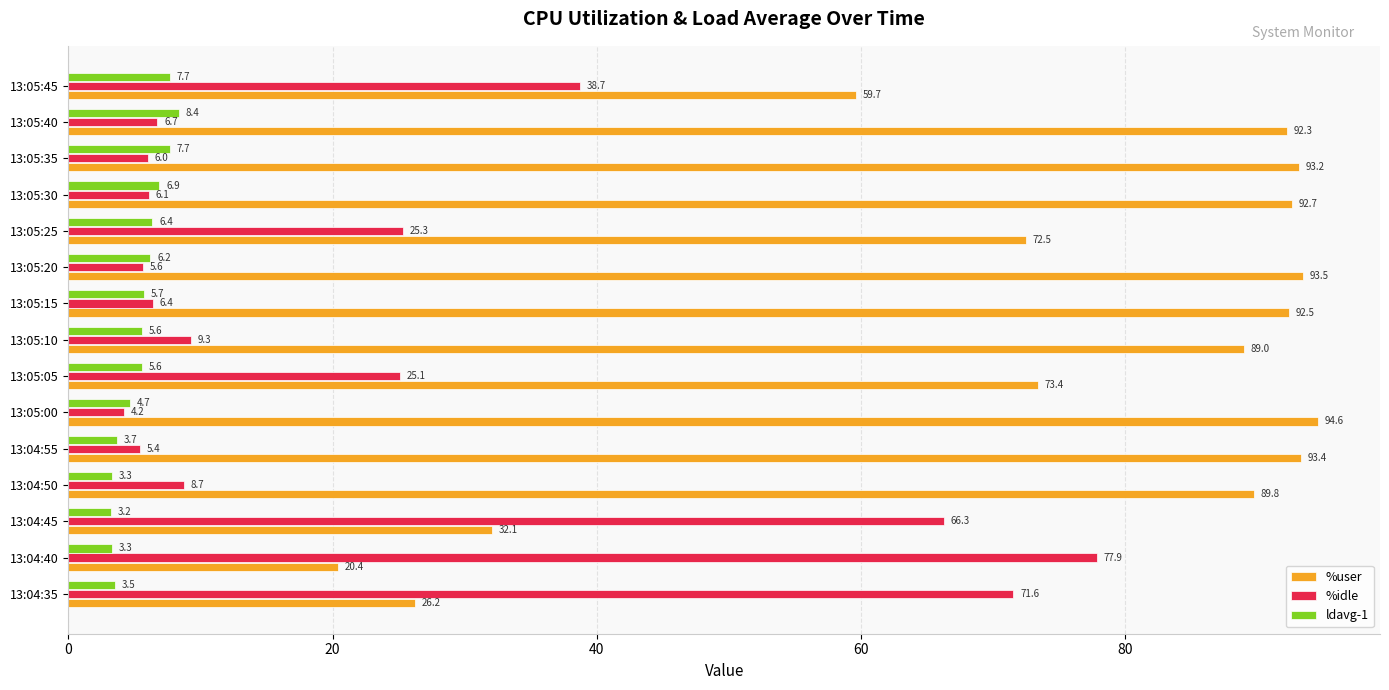

Which series has the largest range (max minus min)?

%user